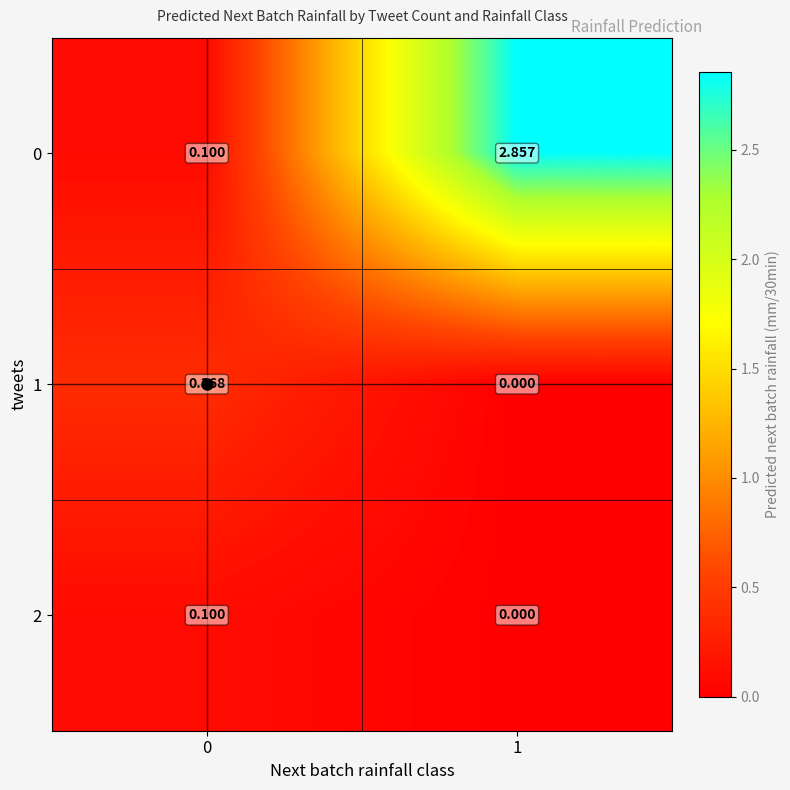

Is the value of 2 at 0 greater than the value of 1 at 1?

Yes